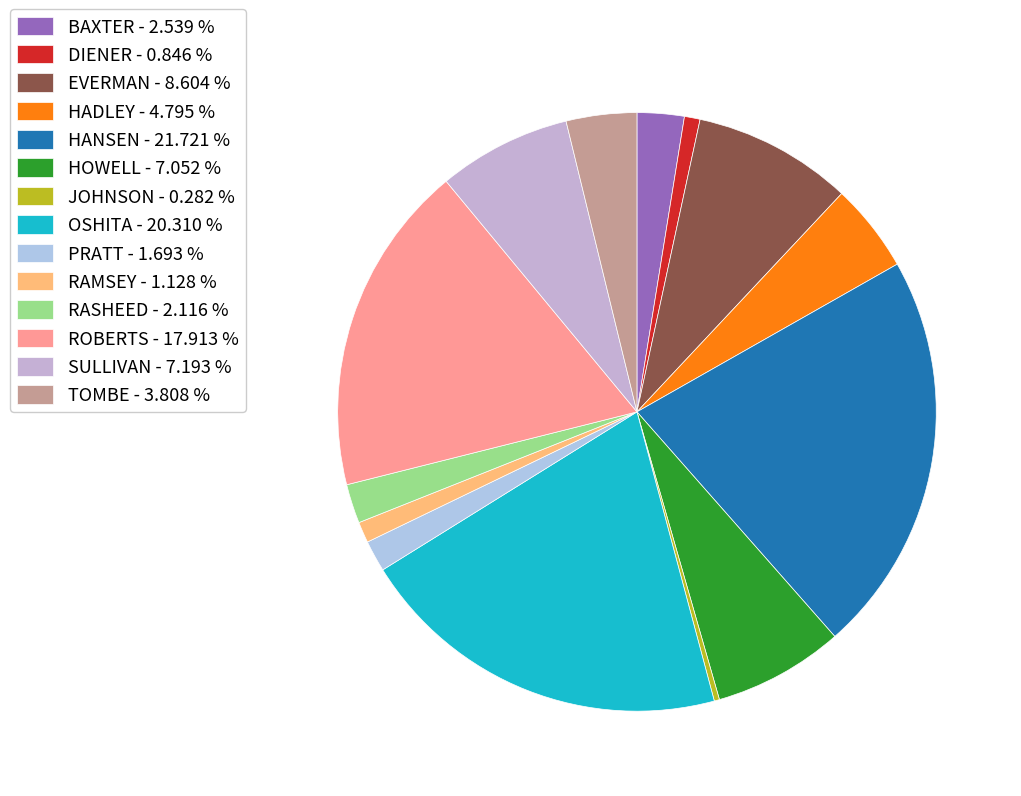

Which category has the biggest portion of the pie?

HANSEN - 21.721 %